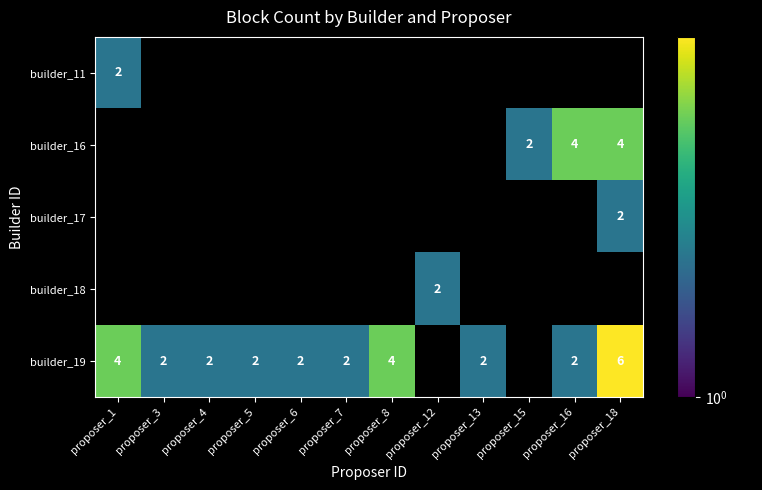

What is the difference between the builder_19 values at proposer_16 and proposer_18?

4